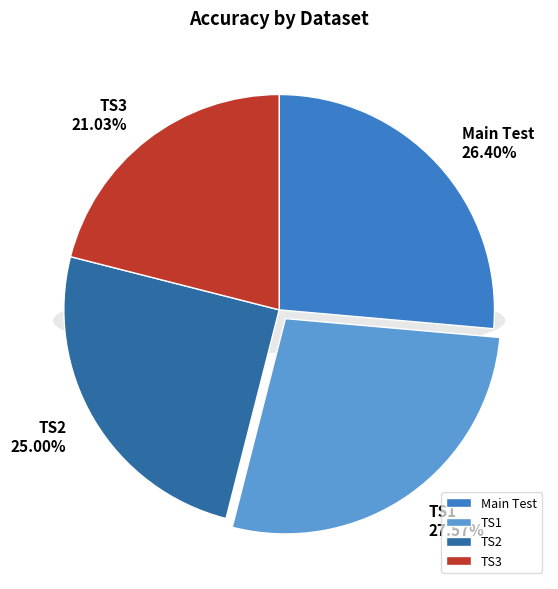

Between Main Test and TS1, which is larger?

TS1